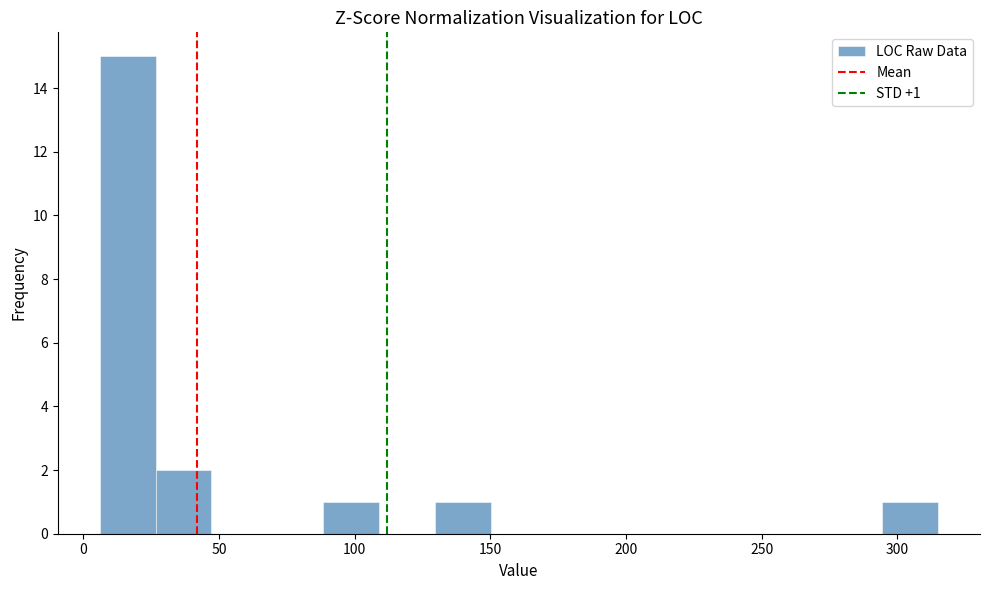

Which range on the x-axis has the tallest bar?

5 to 25